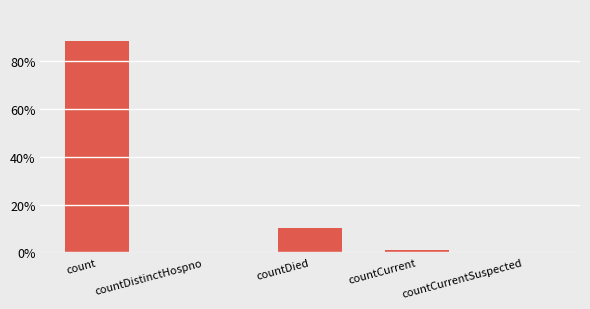

How many values exceed 0?

3